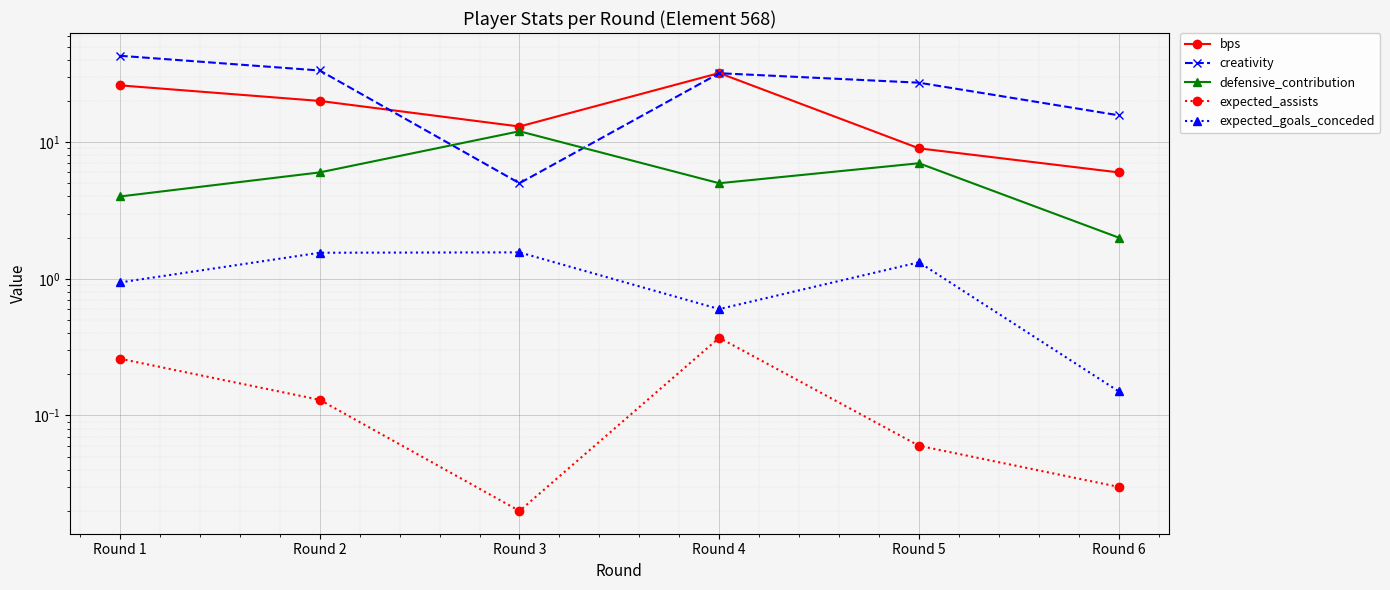

What is the value of the expected_assists point at the 4th from the left?

0.4